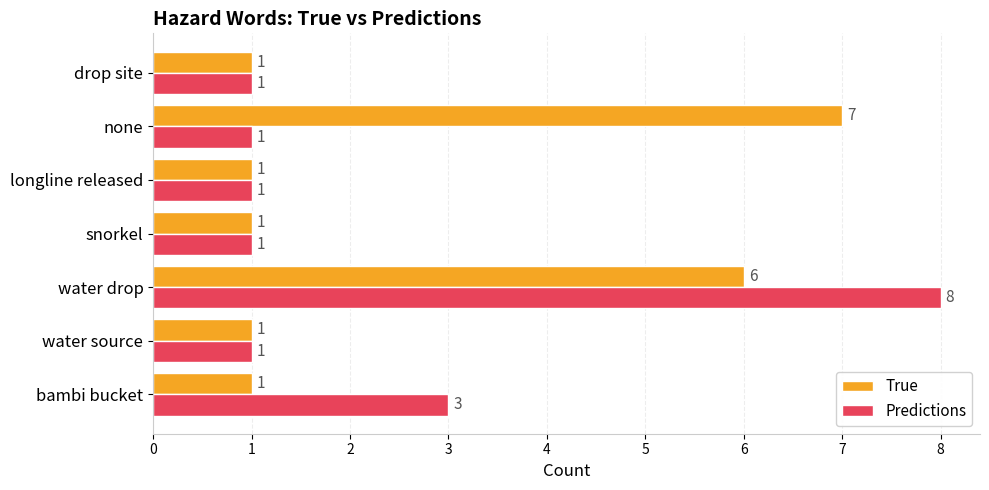

True or false: Predictions has a value of 1 at drop site.

True